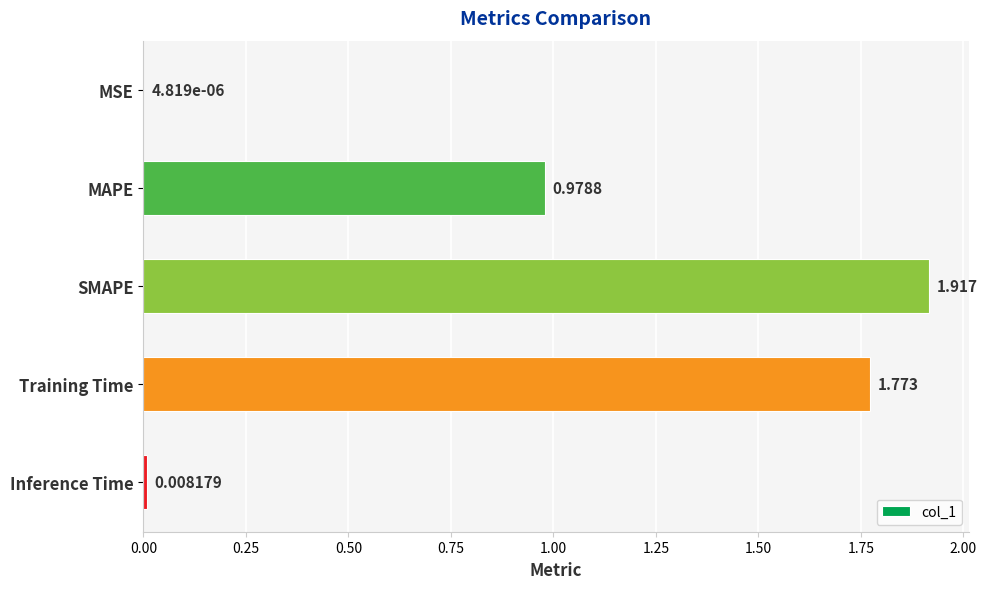

At which category does the chart reach its peak across all series?

SMAPE